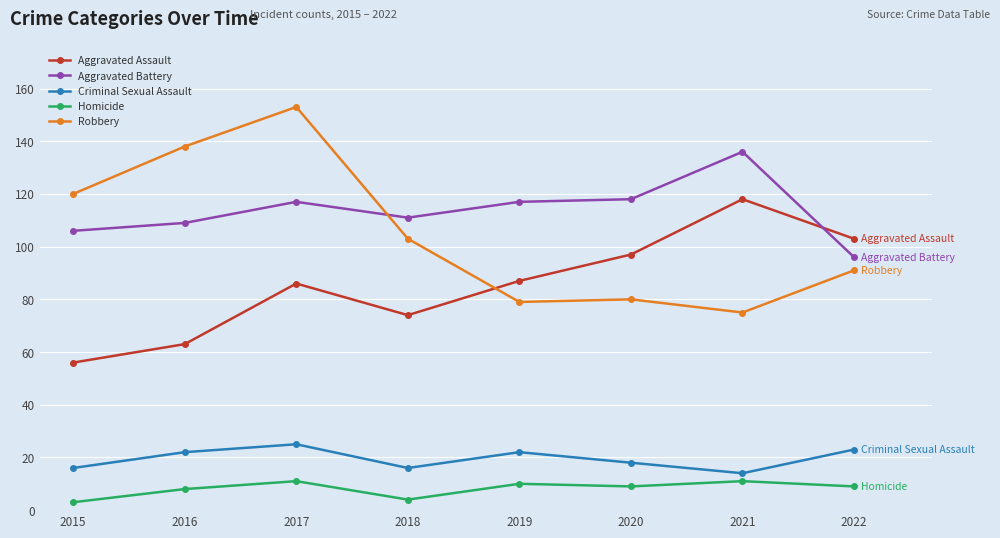

True or false: Criminal Sexual Assault and Homicide intersect in this chart.

False